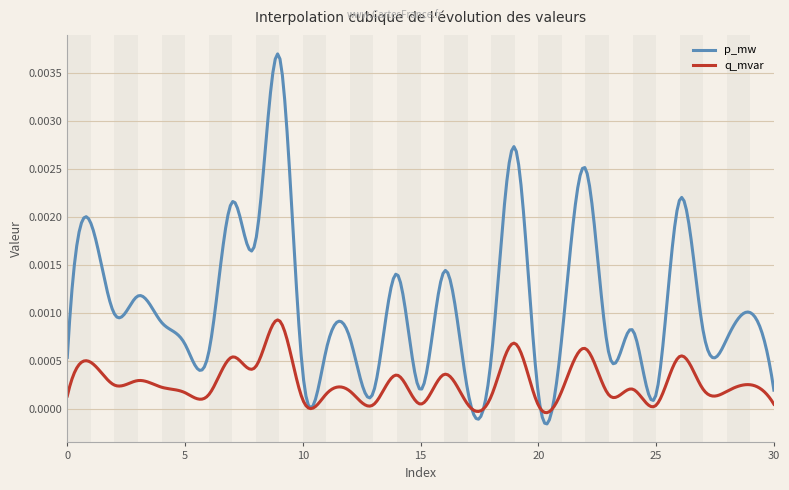

Which series has the widest spread of values?

p_mw